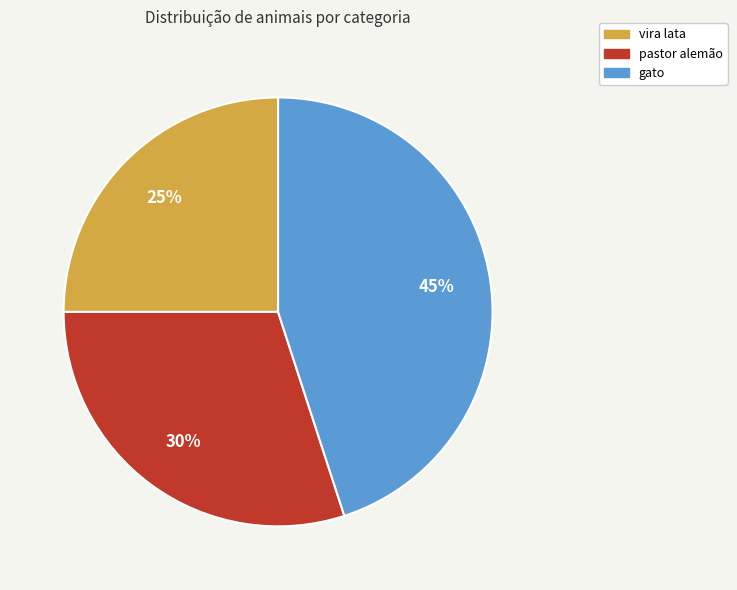

Count the number of slices in the pie.

3